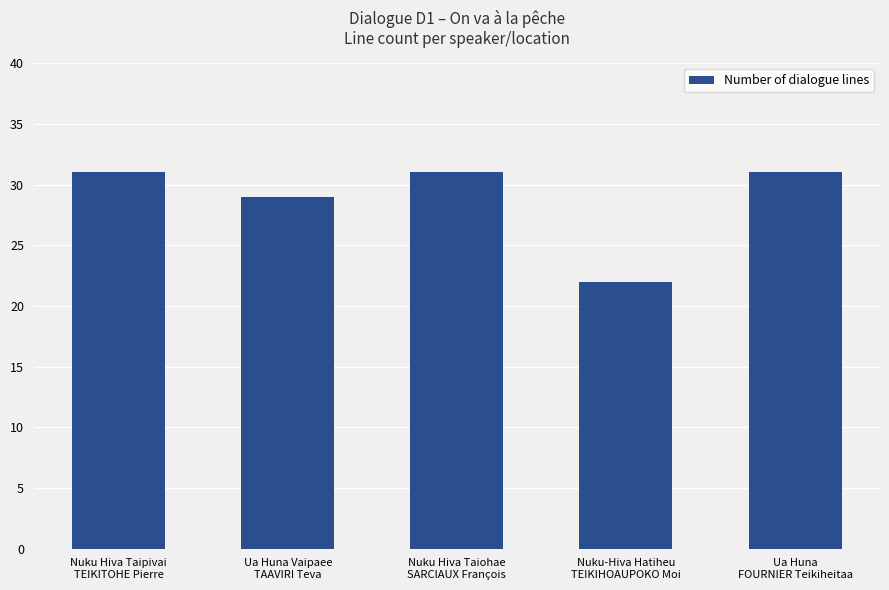

Does the chart contain stacked bars?

No